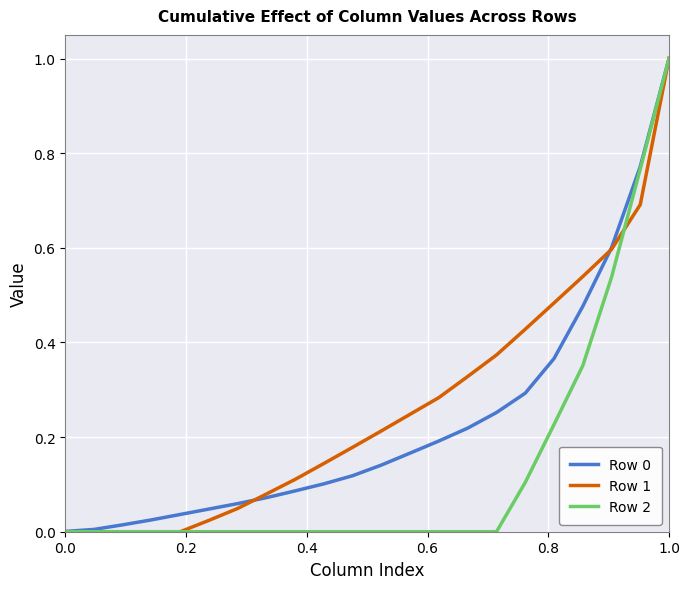

How many lines are shown in the chart?

3